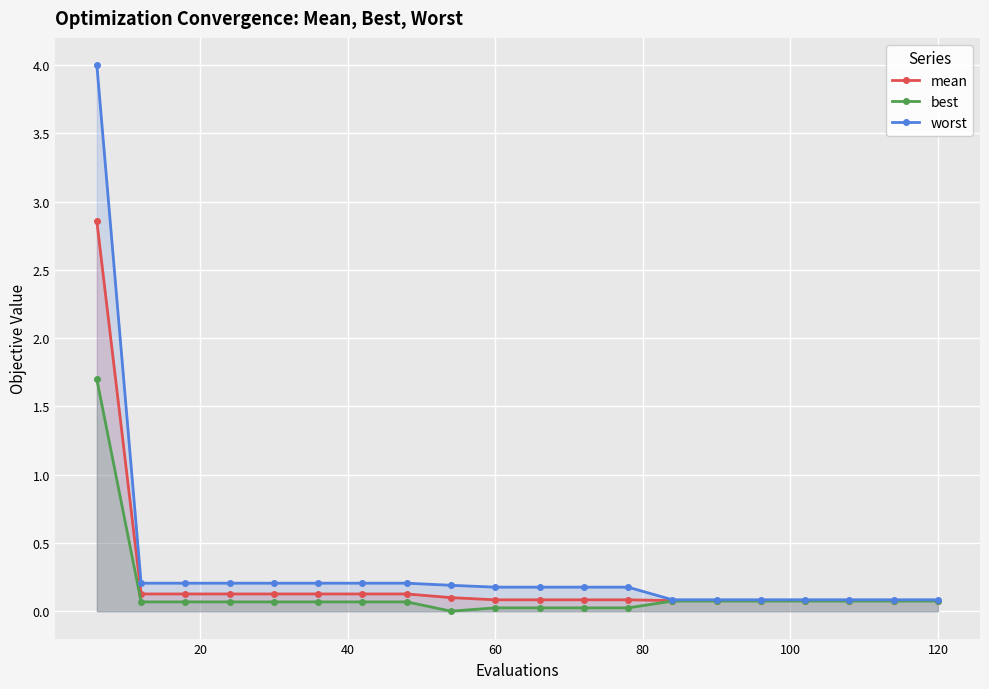

At how many categories does at least one series exceed 2?

1